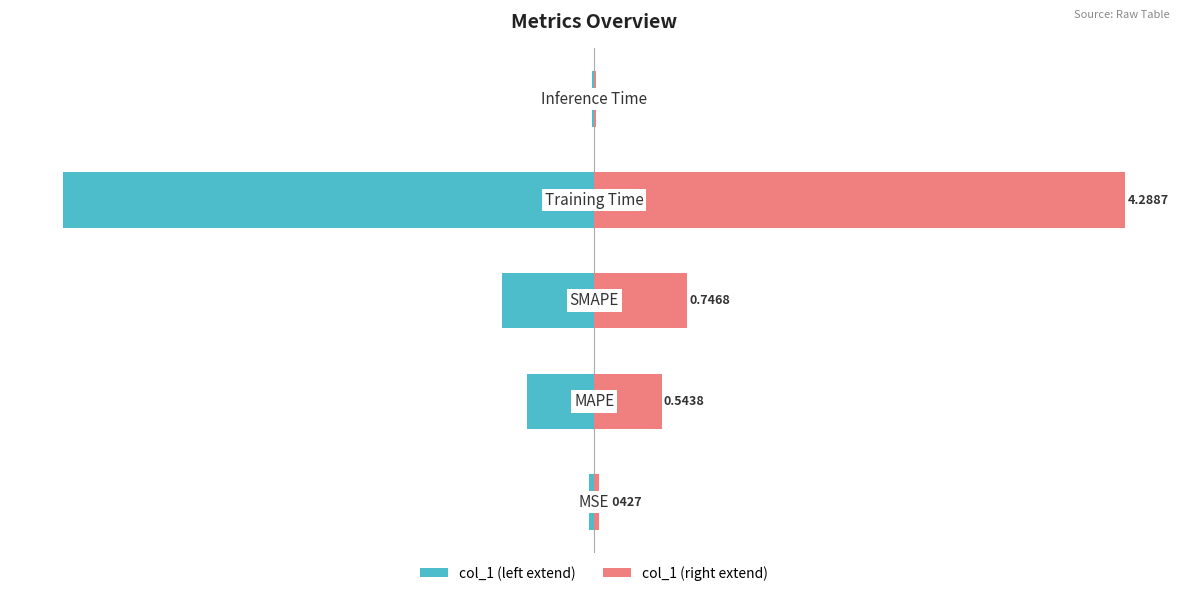

Is the value of col_1 (right) at 0 greater than the value of col_1 (left) at 0?

Yes